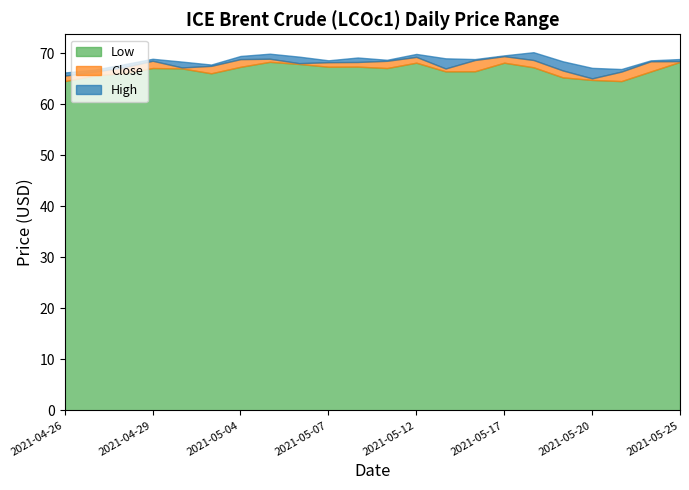

What is the difference between the maximum and minimum values in the High series?

4.0